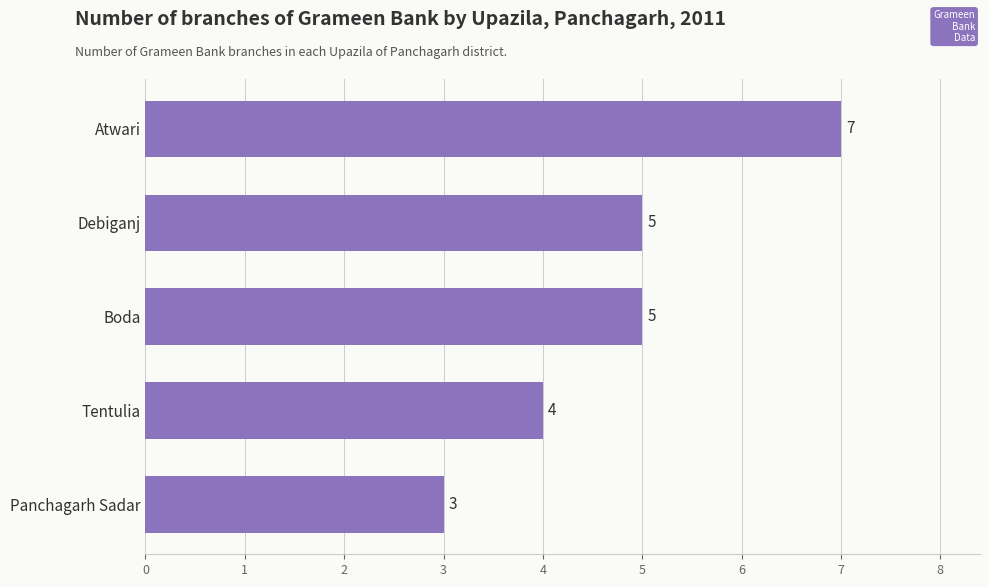

The chart shows a value of 3 at Debiganj. True or false?

False